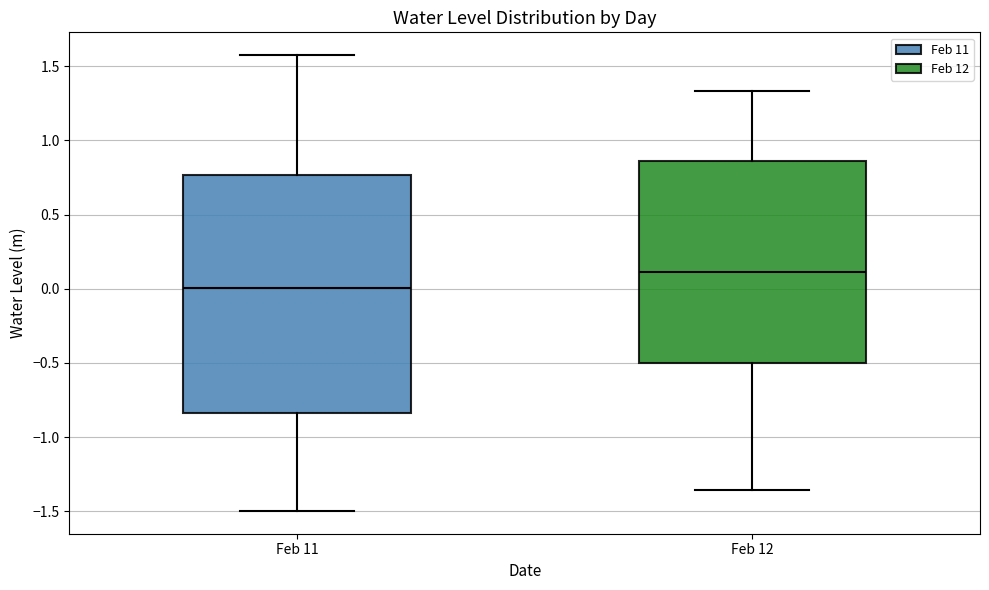

Where is the lower edge of the box for Feb 11 on the y-axis? The values are not printed on the chart, so give them approximately, as read against the axis.

-0.85